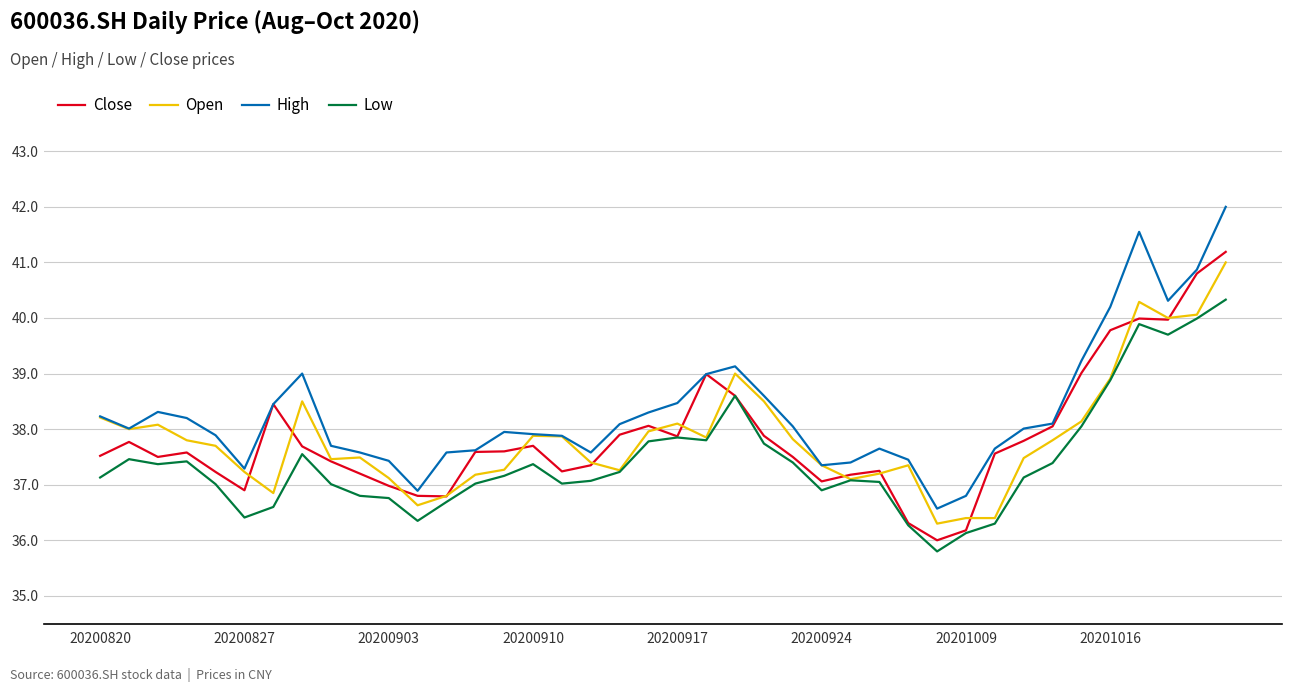

Does the chart display data point markers on the line(s)?

No